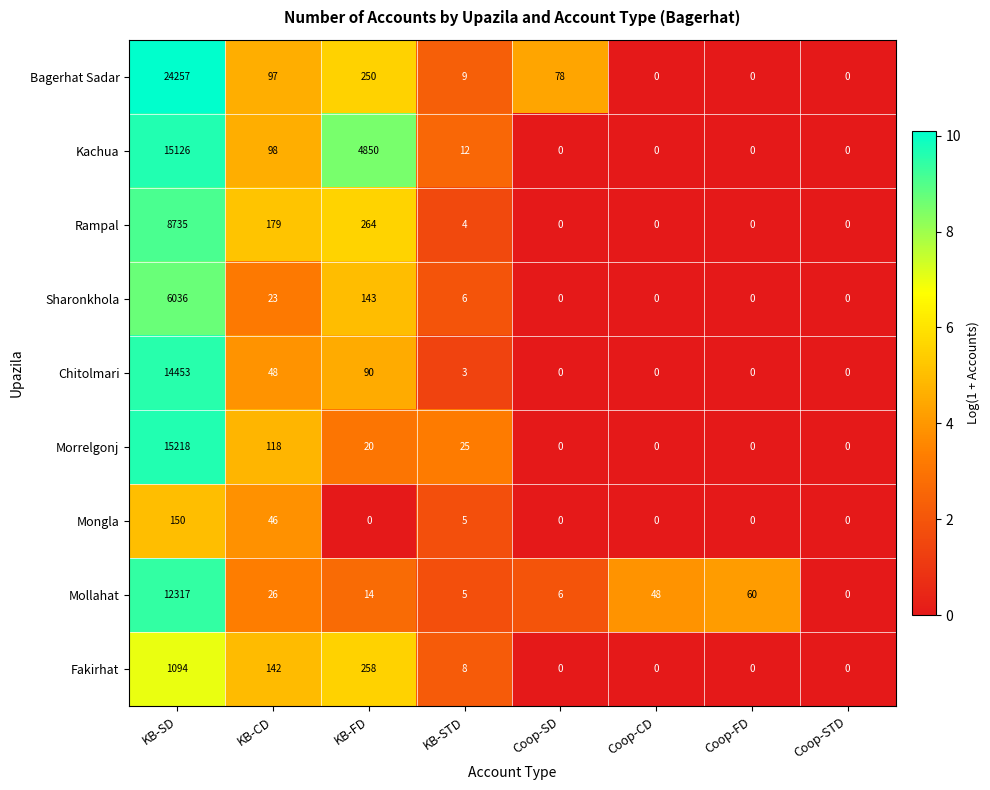

What is the difference between the maximum and minimum values in the Sharonkhola series?

6036